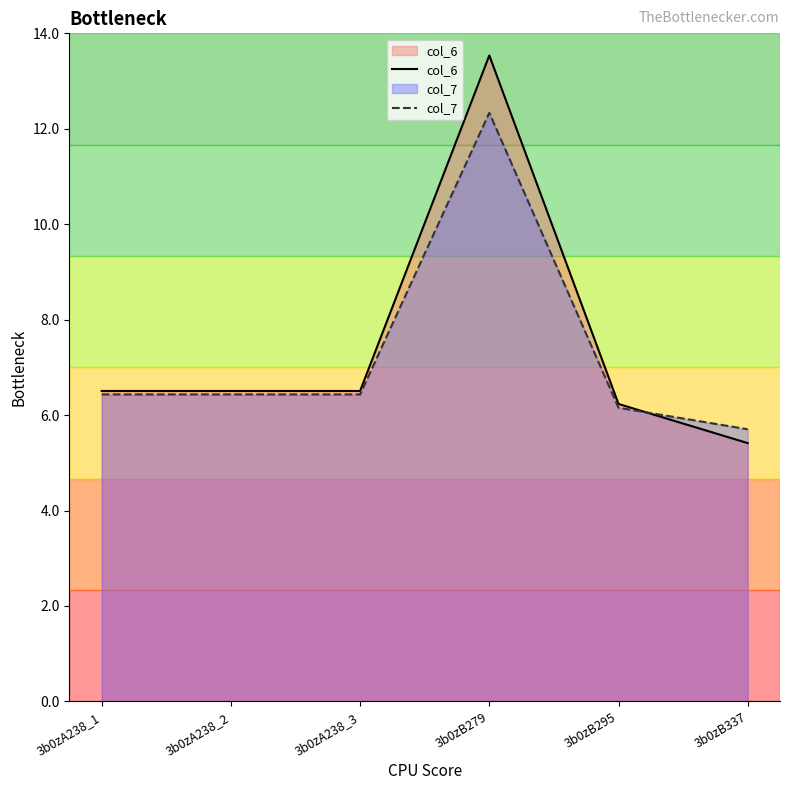

How many values in the col_6 series exceed 6?

5